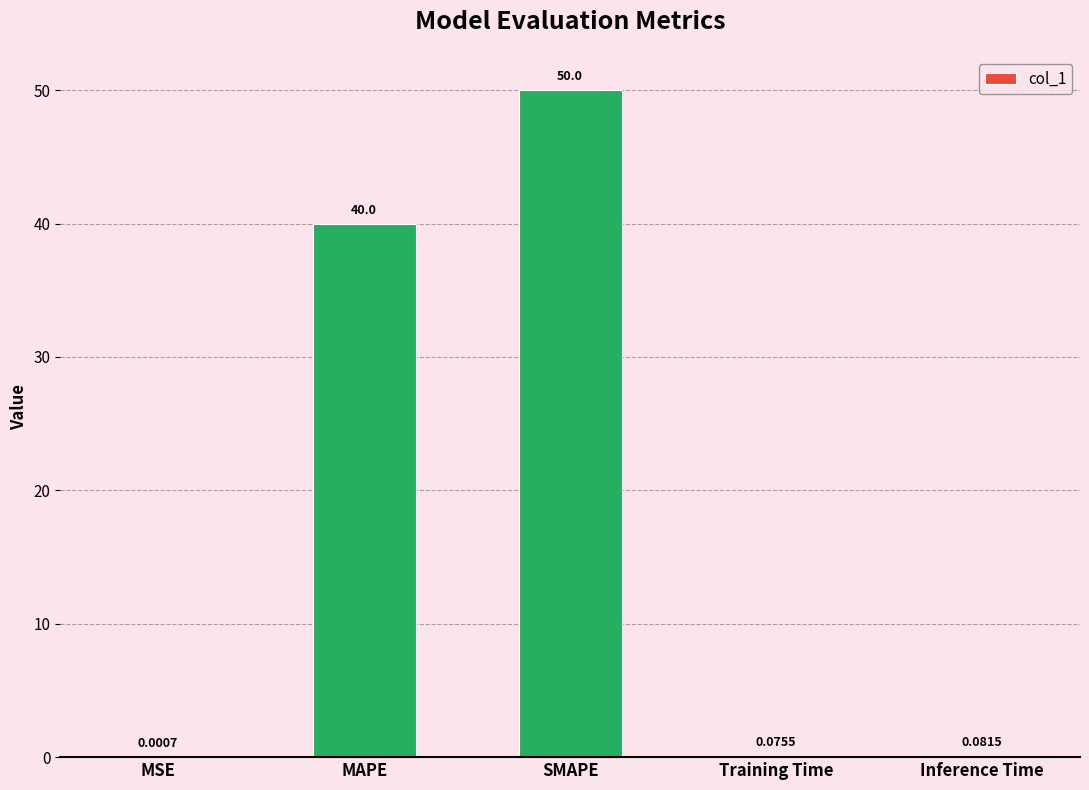

Which label corresponds to the largest value in the chart?

SMAPE